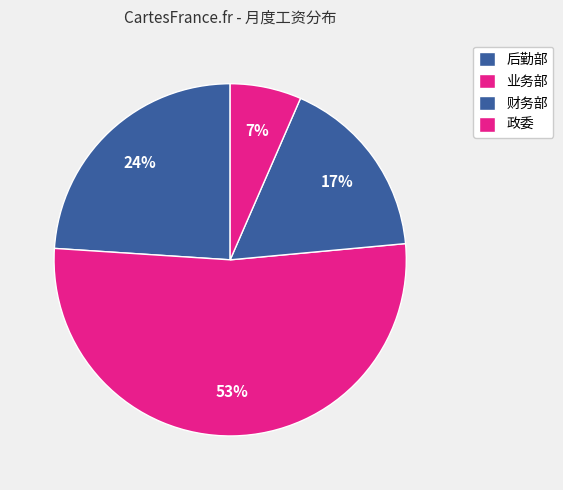

How many slices are in this pie chart?

4